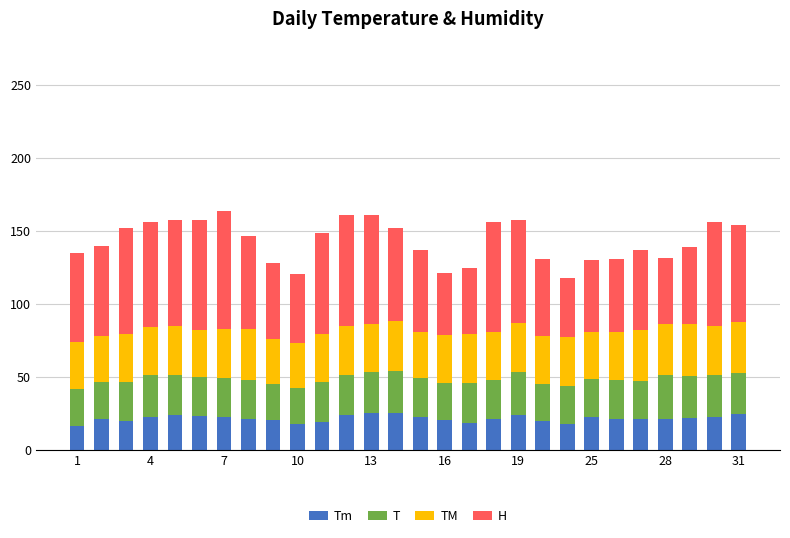

Does the chart contain any negative values?

No